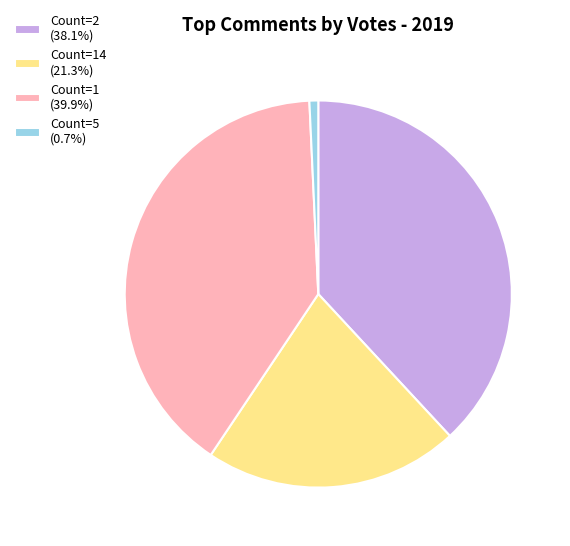

Combined, do Count=5 (0.7%) and Count=2 (38.1%) account for over 50%?

No